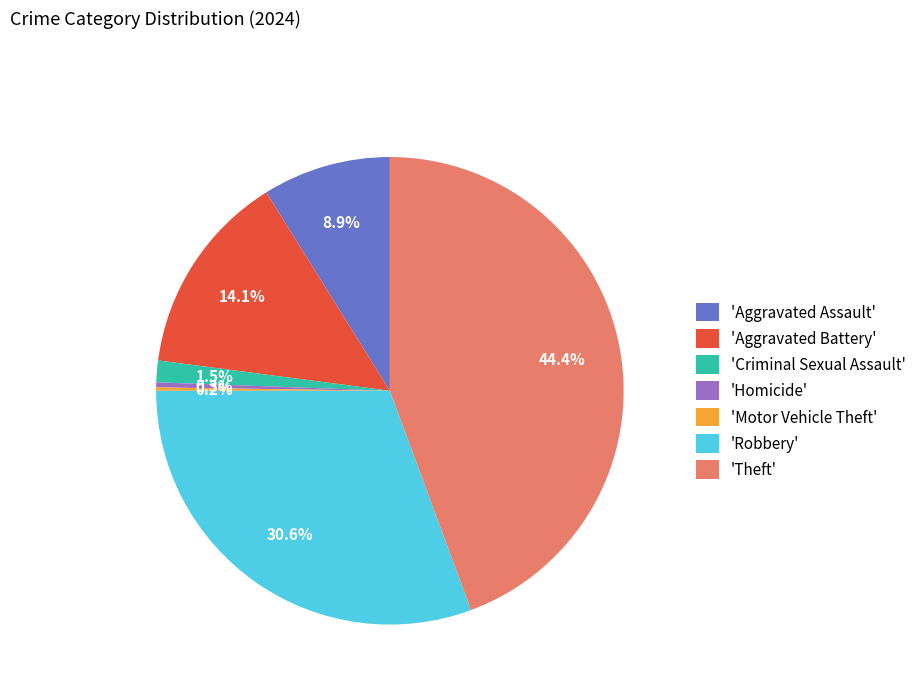

What percentage do 'Criminal Sexual Assault' and 'Aggravated Assault' together represent?

10.4%